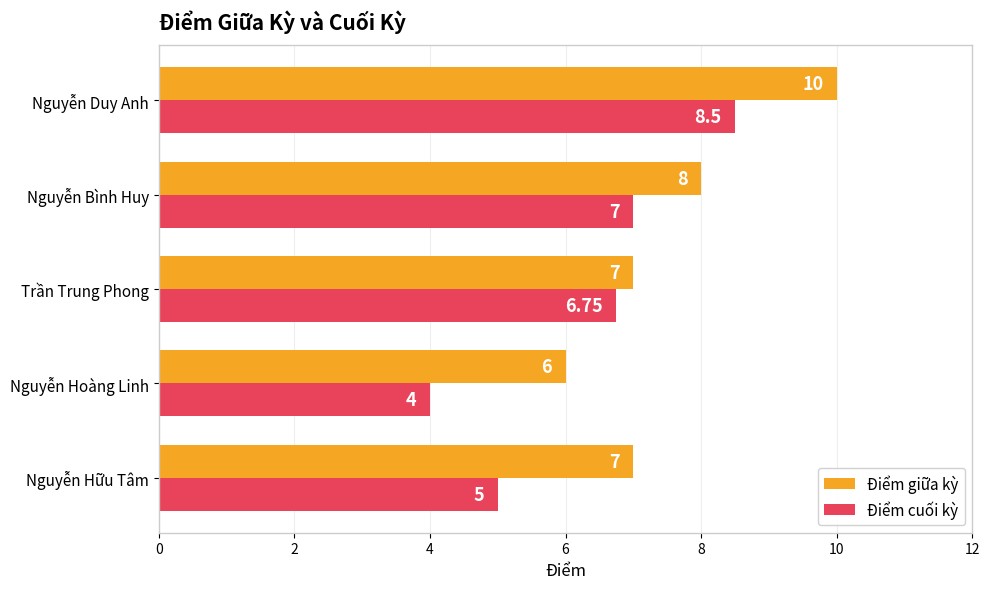

At which label is Điểm cuối kỳ closest to 6?

Trần Trung Phong